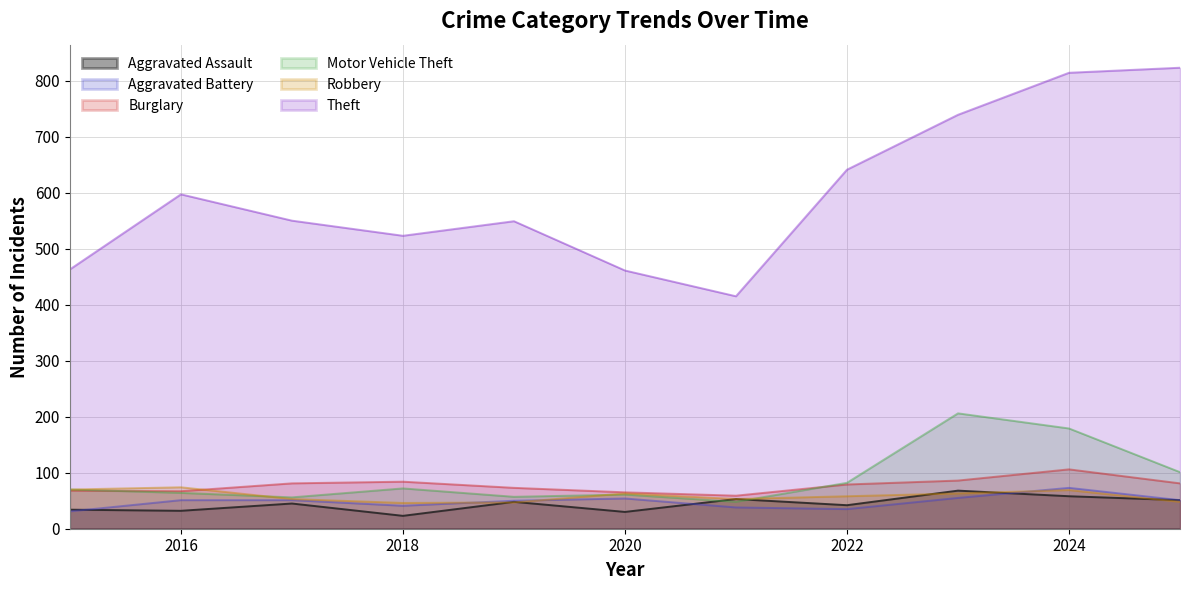

Rank the series at 2019 from highest to lowest value.

Theft, Burglary, Motor Vehicle Theft, Aggravated Battery, Aggravated Assault, Robbery